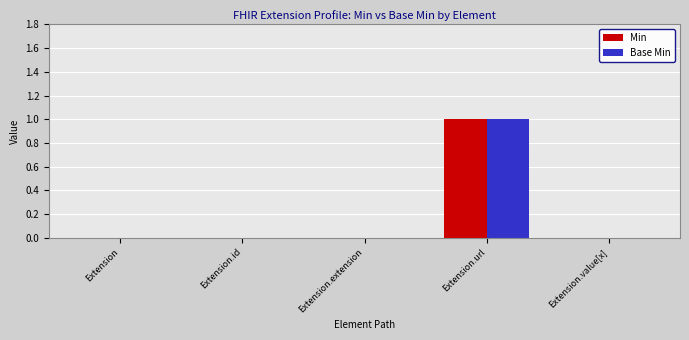

True or false: Min has a value of 0 at Extension.extension.

True